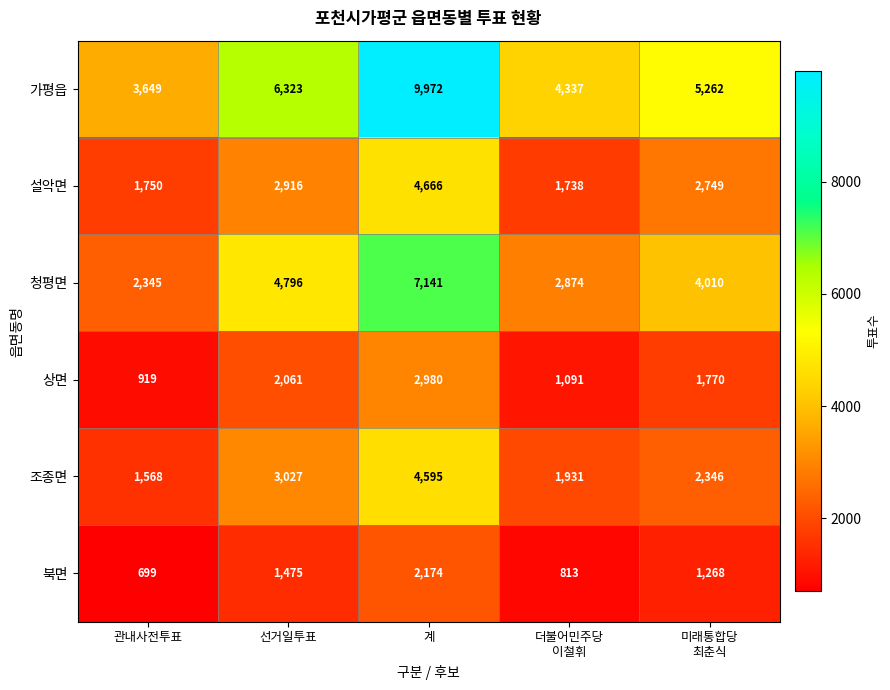

What is the difference between the maximum and minimum values in the 청평면 series?

4796